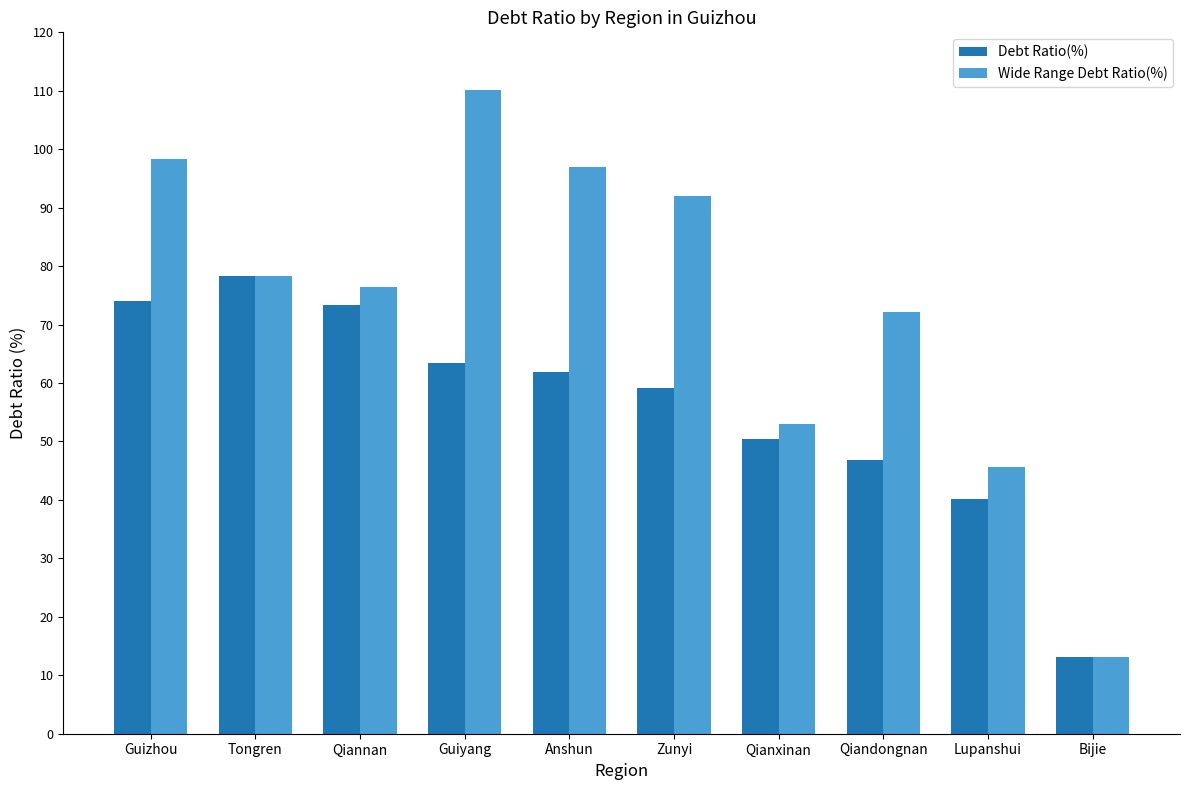

What is the difference between the Wide Range Debt Ratio(%) values at Qiannan and Qianxinan?

23.4